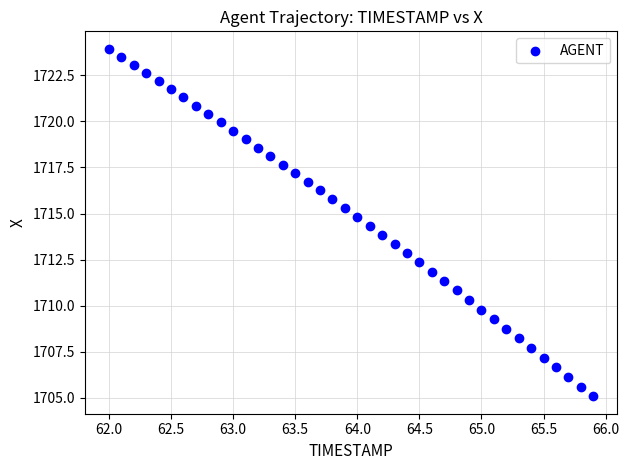

What is the range of X values (max minus min)?

3.9